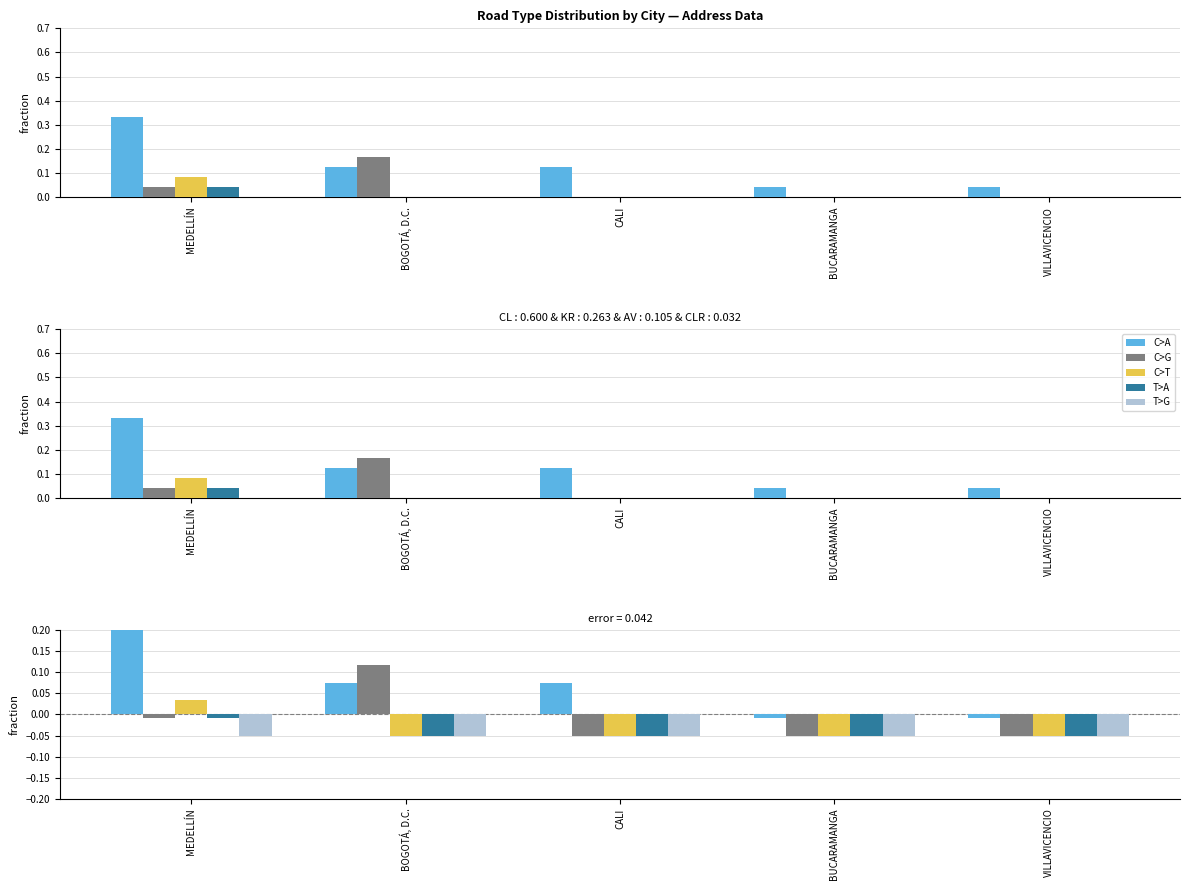

Reading left to right, what are all the values shown in this chart?

CL: MEDELLÍN=0.3	BOGOTÁ, D.C.=0.1	CALI=0.1	BUCARAMANGA=-0.0	VILLAVICENCIO=-0.0
KR: MEDELLÍN=-0.0	BOGOTÁ, D.C.=0.1	CALI=-0.1	BUCARAMANGA=-0.1	VILLAVICENCIO=-0.1
AV: MEDELLÍN=0.0	BOGOTÁ, D.C.=-0.1	CALI=-0.1	BUCARAMANGA=-0.1	VILLAVICENCIO=-0.1
CLR: MEDELLÍN=-0.0	BOGOTÁ, D.C.=-0.1	CALI=-0.1	BUCARAMANGA=-0.1	VILLAVICENCIO=-0.1
Other: MEDELLÍN=-0.1	BOGOTÁ, D.C.=-0.1	CALI=-0.1	BUCARAMANGA=-0.1	VILLAVICENCIO=-0.1